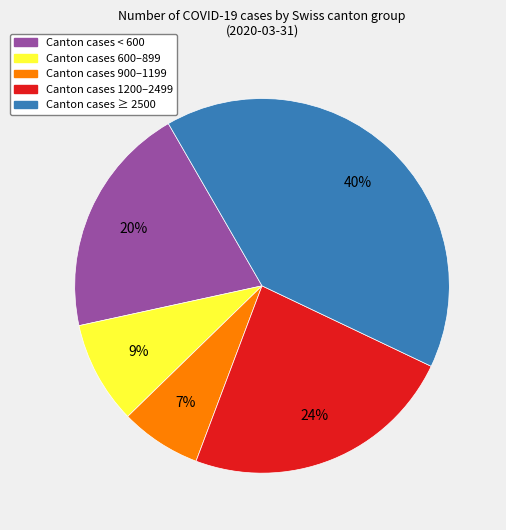

Between Canton cases 900–1199 and Canton cases ≥ 2500, which is larger?

Canton cases ≥ 2500